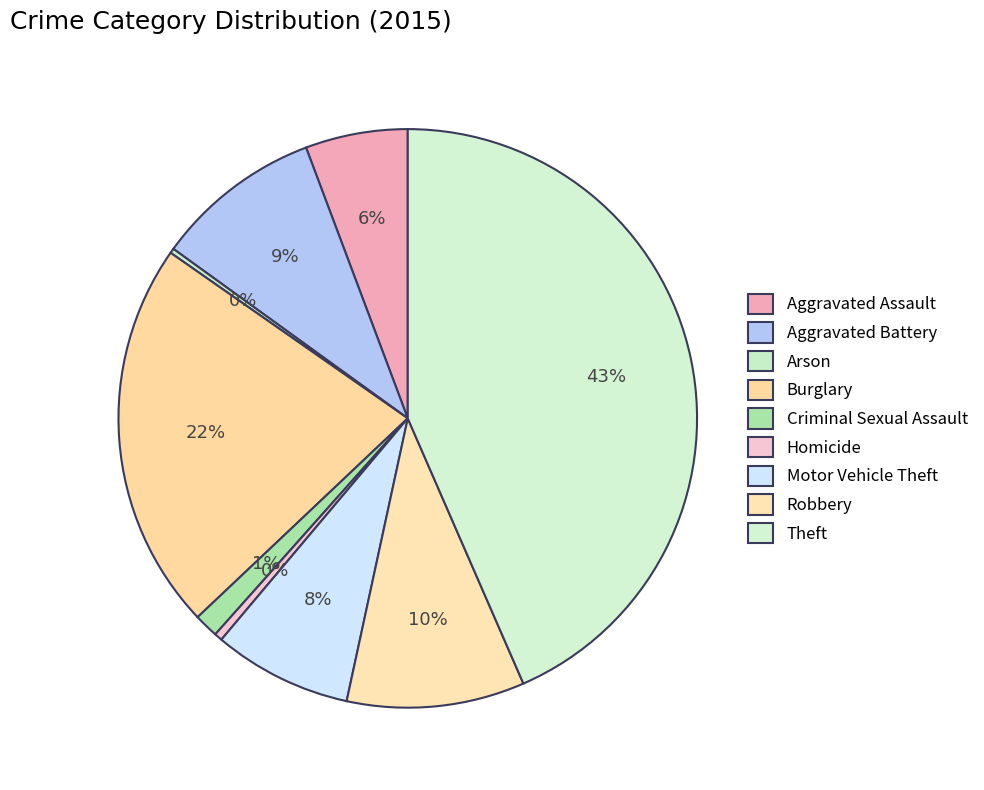

How many segments does this pie chart have?

9